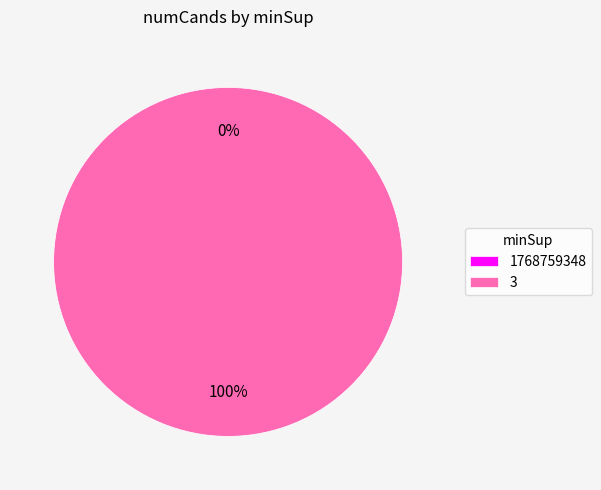

Count the number of slices in the pie.

2